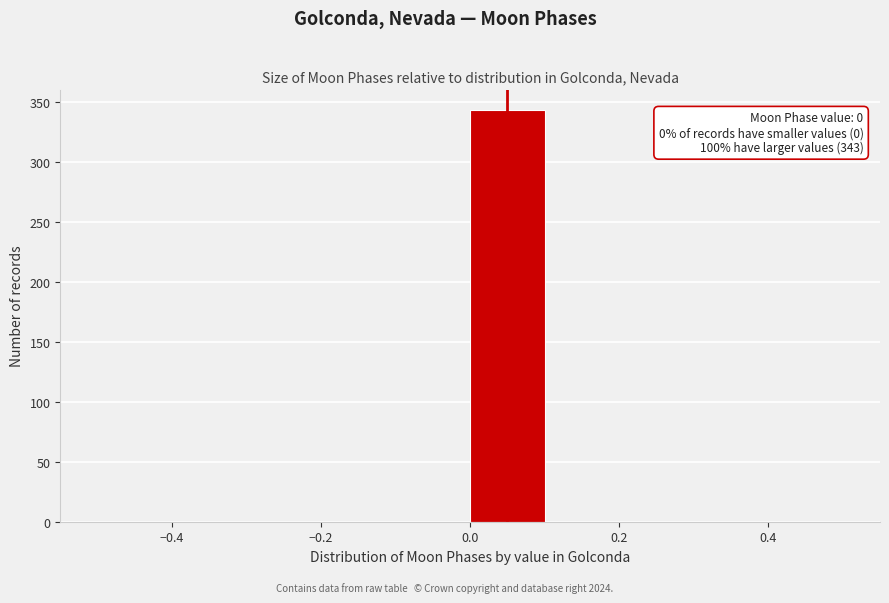

Which range on the x-axis has the tallest bar?

0.0 to 0.1